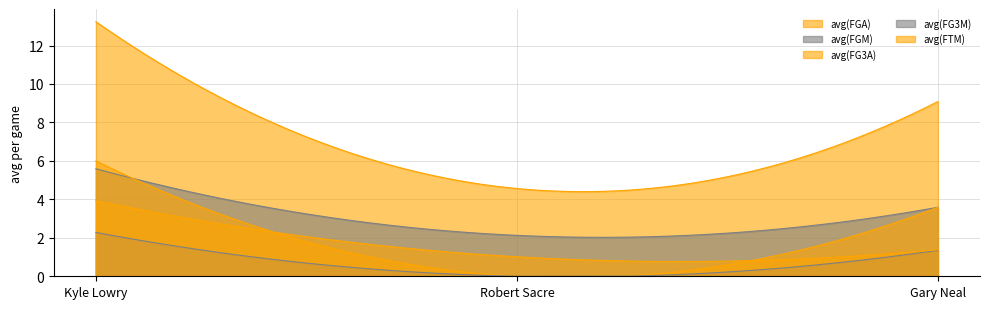

Which series has the largest range (max minus min)?

avg(FGA)